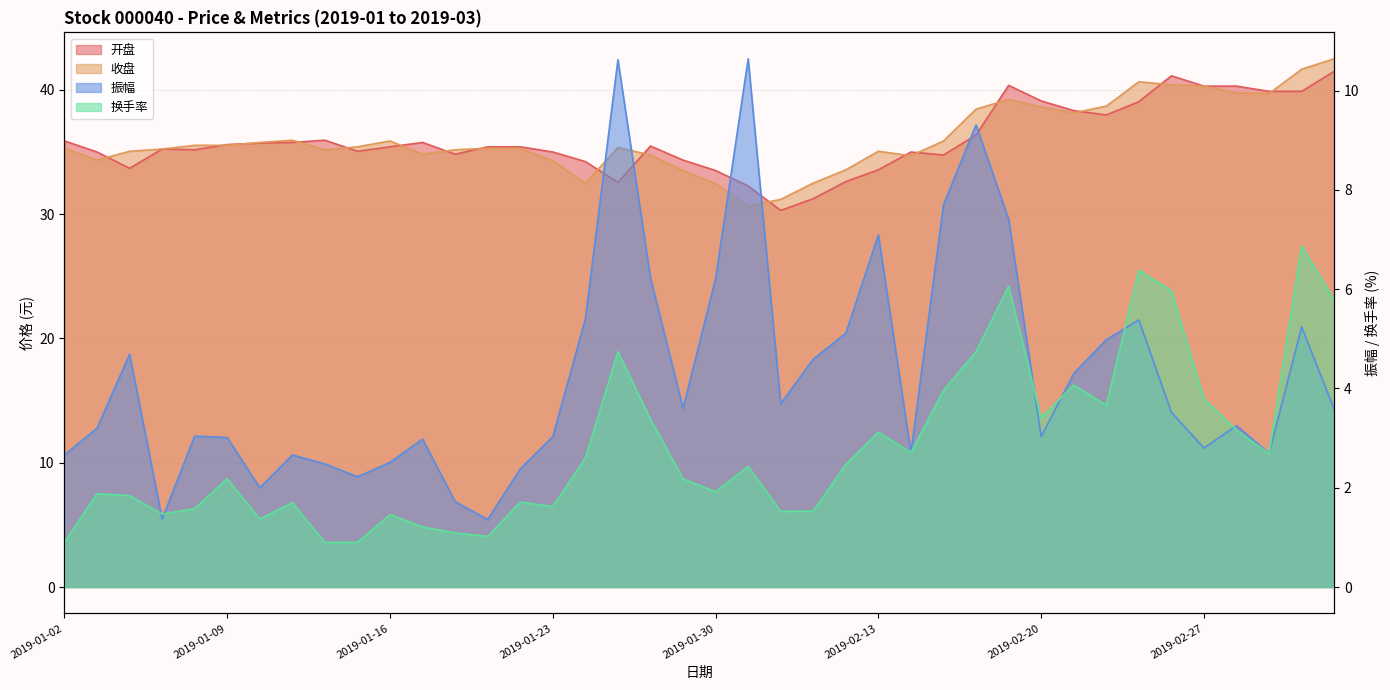

Reading left to right, list all the values displayed in this chart.

开盘: 2019-01-02=35.9	2019-01-03=35.0	2019-01-04=33.7	2019-01-07=35.2	2019-01-08=35.2	2019-01-09=35.6	2019-01-10=35.7	2019-01-11=35.8	2019-01-14=35.9	2019-01-15=35.0	2019-01-16=35.4	2019-01-17=35.8	2019-01-18=34.8	2019-01-21=35.4	2019-01-22=35.4	2019-01-23=35.0	2019-01-24=34.2	2019-01-25=32.5	2019-01-28=35.5	2019-01-29=34.3	2019-01-30=33.5	2019-01-31=32.3	2019-02-01=30.3	2019-02-11=31.2	2019-02-12=32.6	2019-02-13=33.6	2019-02-14=35.0	2019-02-15=34.8	2019-02-18=36.4	2019-02-19=40.4	2019-02-20=39.1	2019-02-21=38.3	2019-02-22=38.0	2019-02-25=39.0	2019-02-26=41.1	2019-02-27=40.3	2019-02-28=40.3	2019-03-01=39.9	2019-03-04=39.9	2019-03-05=41.5
收盘: 2019-01-02=35.3	2019-01-03=34.3	2019-01-04=35.0	2019-01-07=35.2	2019-01-08=35.5	2019-01-09=35.5	2019-01-10=35.8	2019-01-11=35.9	2019-01-14=35.2	2019-01-15=35.4	2019-01-16=35.9	2019-01-17=34.8	2019-01-18=35.2	2019-01-21=35.3	2019-01-22=35.3	2019-01-23=34.3	2019-01-24=32.5	2019-01-25=35.4	2019-01-28=34.8	2019-01-29=33.5	2019-01-30=32.4	2019-01-31=30.6	2019-02-01=31.2	2019-02-11=32.5	2019-02-12=33.6	2019-02-13=35.0	2019-02-14=34.7	2019-02-15=35.9	2019-02-18=38.4	2019-02-19=39.2	2019-02-20=38.6	2019-02-21=38.1	2019-02-22=38.7	2019-02-25=40.6	2019-02-26=40.4	2019-02-27=40.3	2019-02-28=39.8	2019-03-01=39.7	2019-03-04=41.6	2019-03-05=42.5
振幅: 2019-01-02=2.7	2019-01-03=3.2	2019-01-04=4.7	2019-01-07=1.4	2019-01-08=3.0	2019-01-09=3.0	2019-01-10=2.0	2019-01-11=2.7	2019-01-14=2.5	2019-01-15=2.2	2019-01-16=2.5	2019-01-17=3.0	2019-01-18=1.7	2019-01-21=1.4	2019-01-22=2.4	2019-01-23=3.0	2019-01-24=5.4	2019-01-25=10.6	2019-01-28=6.2	2019-01-29=3.6	2019-01-30=6.2	2019-01-31=10.6	2019-02-01=3.7	2019-02-11=4.6	2019-02-12=5.1	2019-02-13=7.1	2019-02-14=2.7	2019-02-15=7.7	2019-02-18=9.3	2019-02-19=7.4	2019-02-20=3.0	2019-02-21=4.3	2019-02-22=5.0	2019-02-25=5.4	2019-02-26=3.5	2019-02-27=2.8	2019-02-28=3.2	2019-03-01=2.7	2019-03-04=5.2	2019-03-05=3.6
换手率: 2019-01-02=0.9	2019-01-03=1.9	2019-01-04=1.8	2019-01-07=1.5	2019-01-08=1.6	2019-01-09=2.2	2019-01-10=1.4	2019-01-11=1.7	2019-01-14=0.9	2019-01-15=0.9	2019-01-16=1.5	2019-01-17=1.2	2019-01-18=1.1	2019-01-21=1.0	2019-01-22=1.7	2019-01-23=1.6	2019-01-24=2.6	2019-01-25=4.7	2019-01-28=3.4	2019-01-29=2.2	2019-01-30=1.9	2019-01-31=2.4	2019-02-01=1.5	2019-02-11=1.5	2019-02-12=2.5	2019-02-13=3.1	2019-02-14=2.7	2019-02-15=4.0	2019-02-18=4.7	2019-02-19=6.1	2019-02-20=3.4	2019-02-21=4.1	2019-02-22=3.7	2019-02-25=6.4	2019-02-26=6.0	2019-02-27=3.8	2019-02-28=3.2	2019-03-01=2.7	2019-03-04=6.9	2019-03-05=5.8